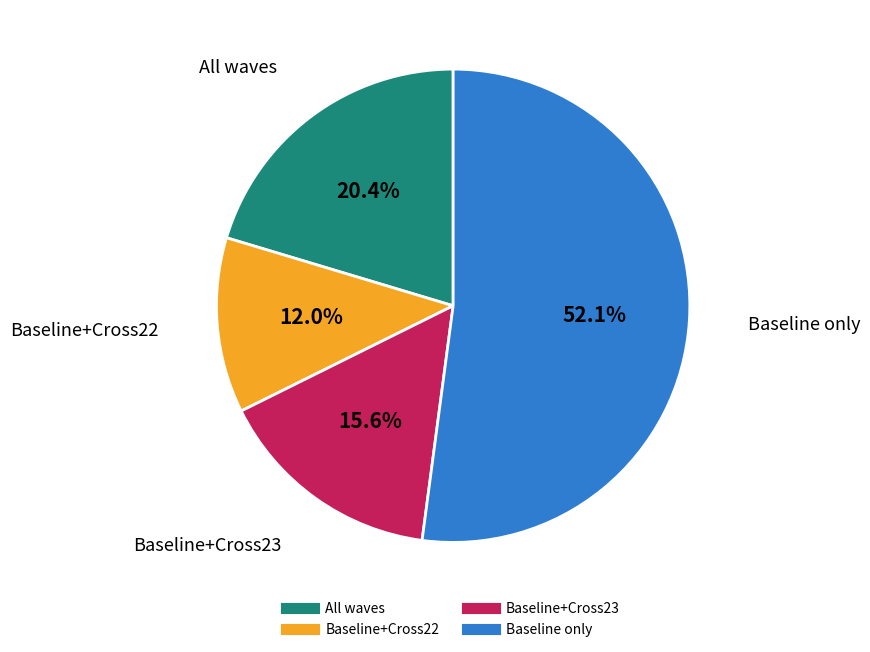

How many slices are in this pie chart?

4